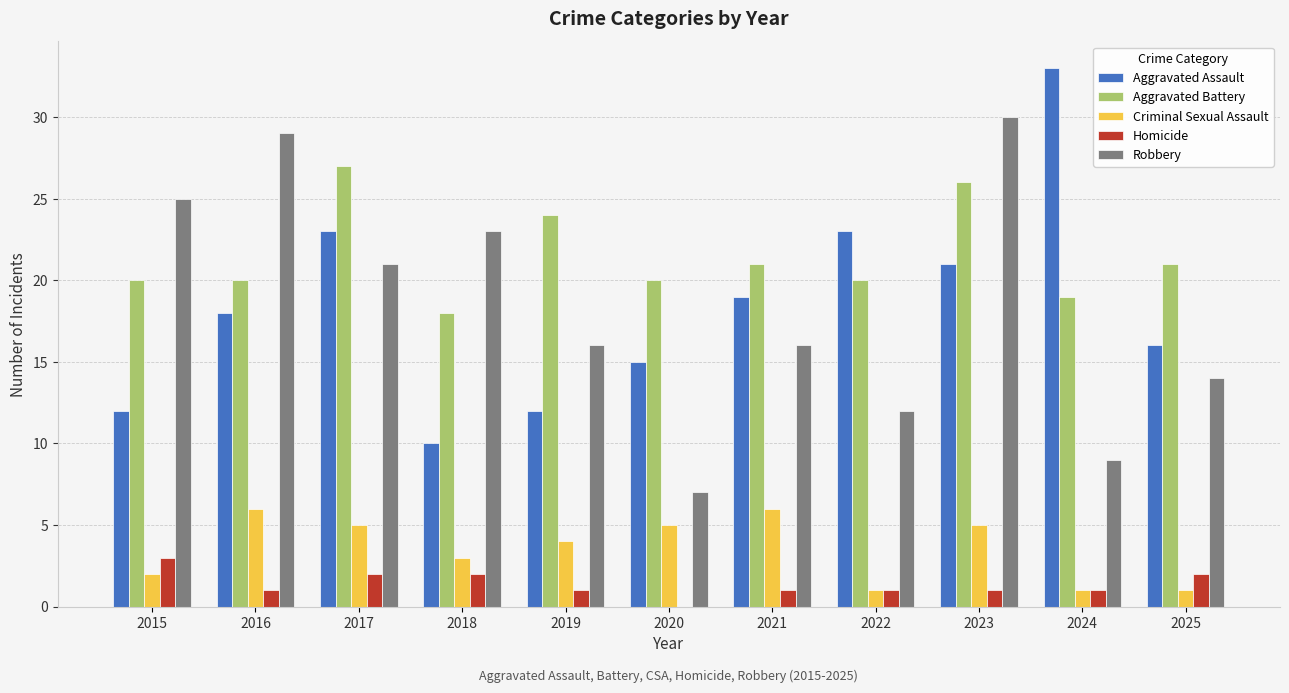

Between 2017 and 2018, which series saw the biggest shift?

Aggravated Assault